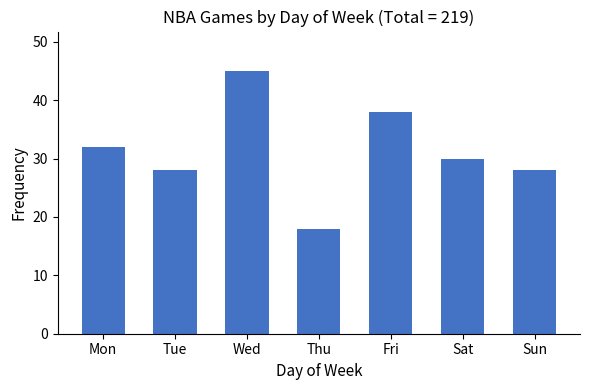

What is the value of the 2nd bar from the left?

28